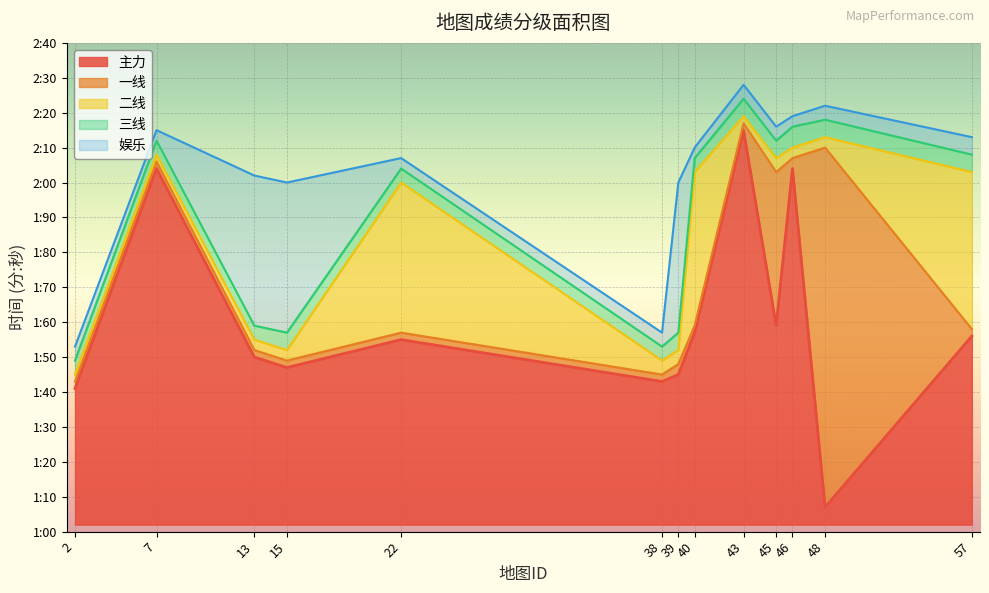

Count the number of categories in the chart.

13